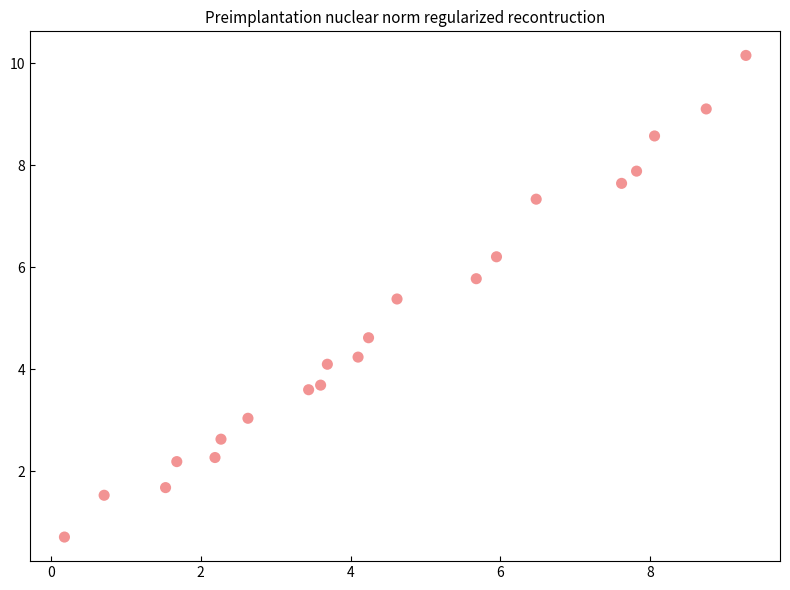

What is the range of X values (max minus min)?

9.1